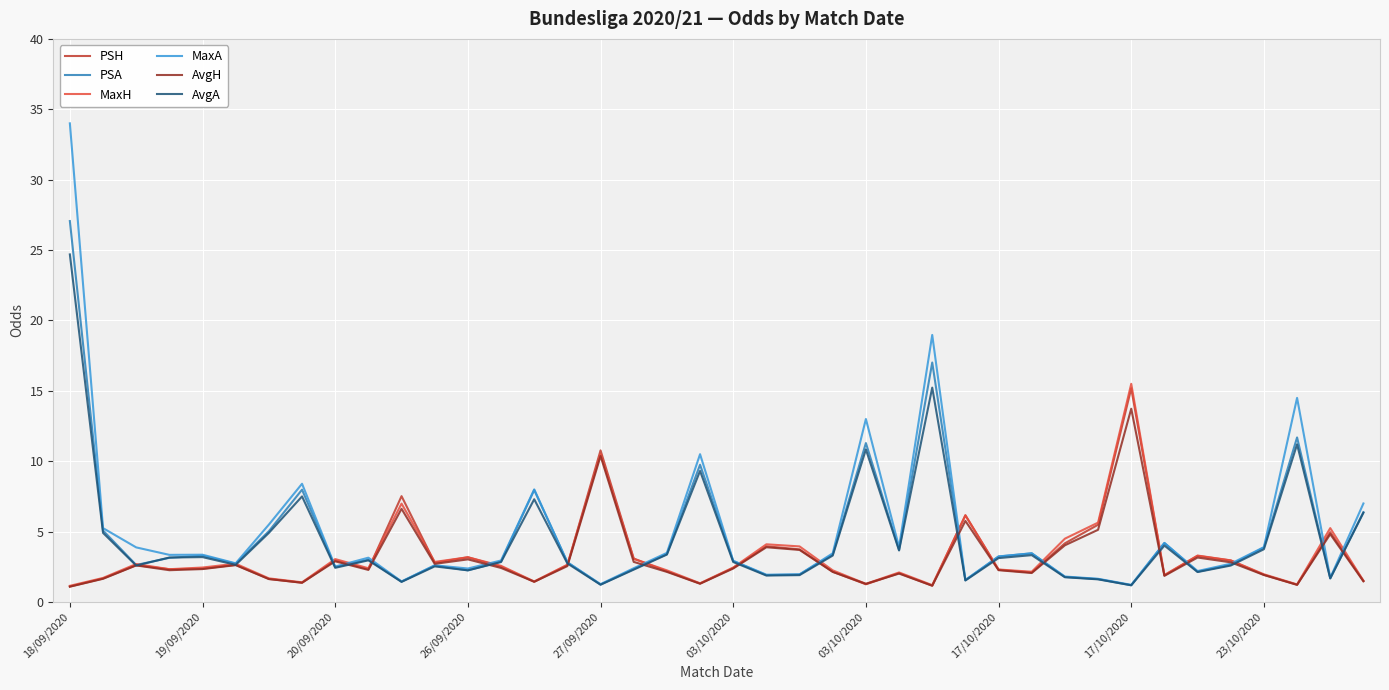

What is the minimum value for PSH?

1.1